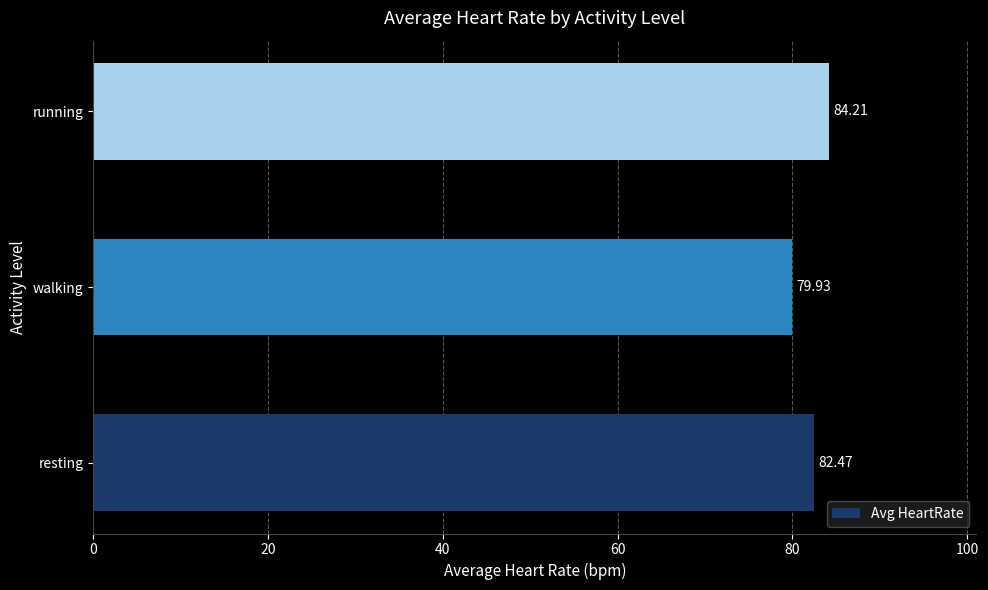

How many bars are there in total?

3